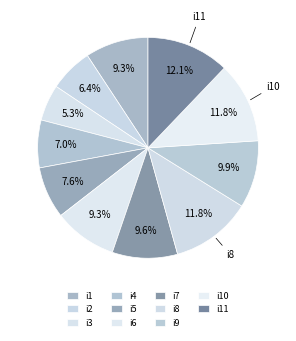

To the nearest percent, what is the difference between the largest and smallest slice percentages?

7%